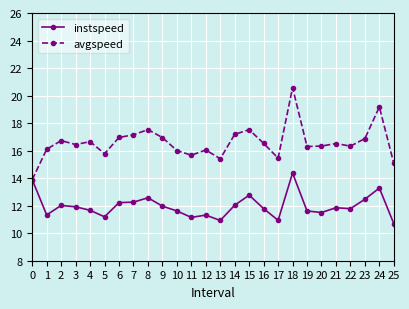

True or false: instspeed has a value of 4.7 at 5.

False